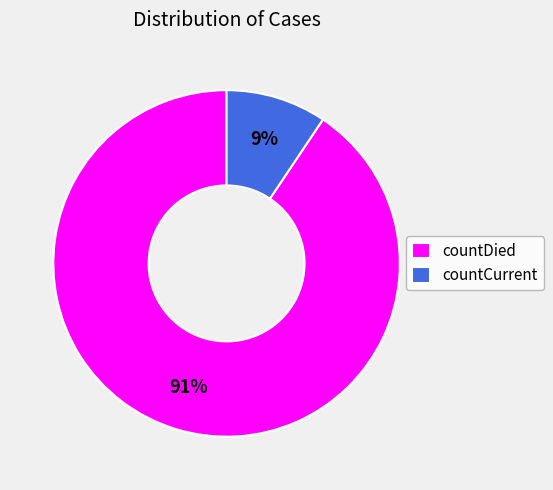

To the nearest percent, what percentage of the pie is countCurrent?

9%